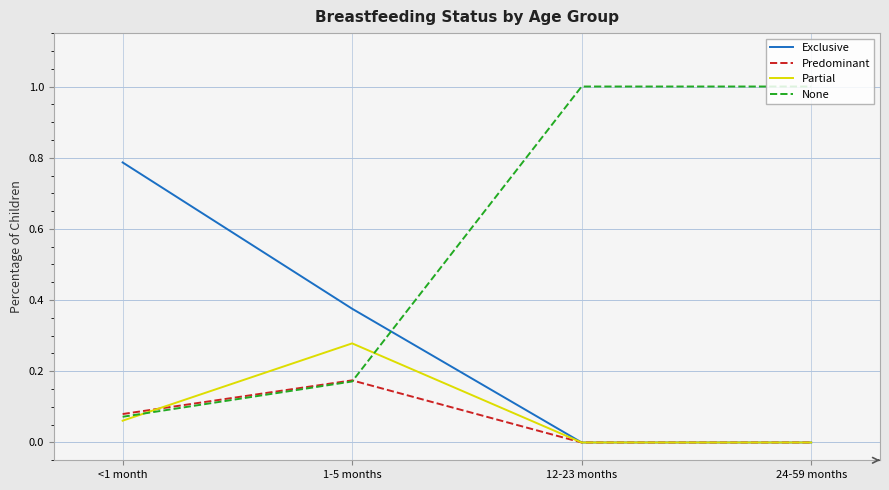

Which series has the largest total across all categories?

None